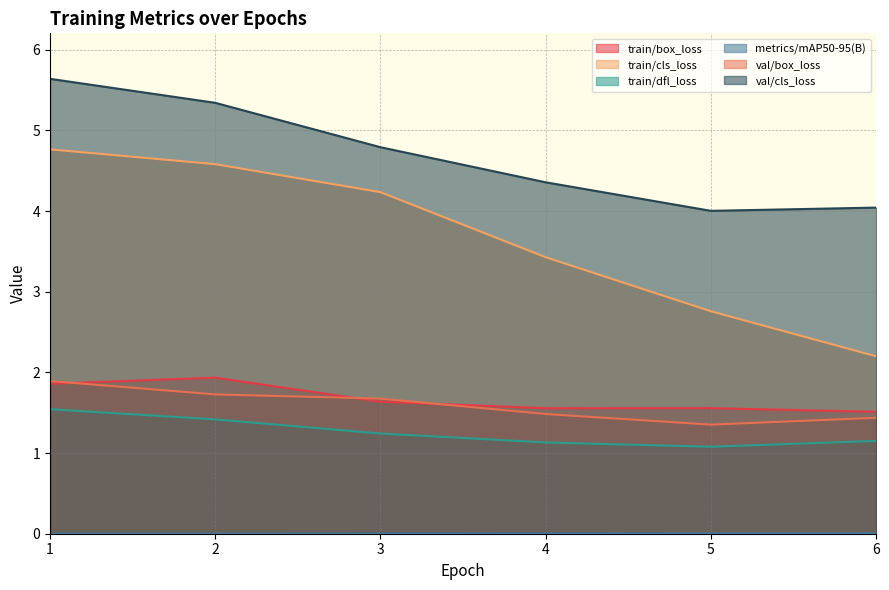

What is the difference between the second highest and second lowest values in the val/box_loss series?

0.3